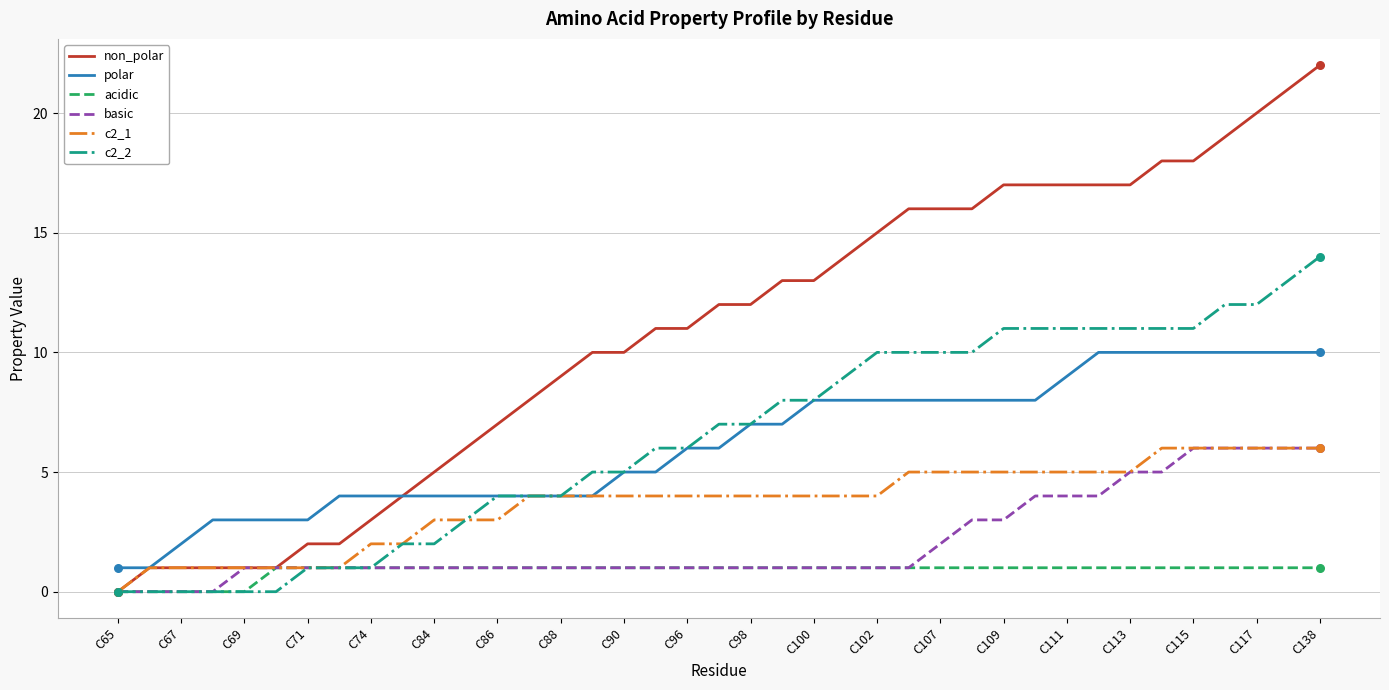

Which series has the widest spread of values?

non_polar